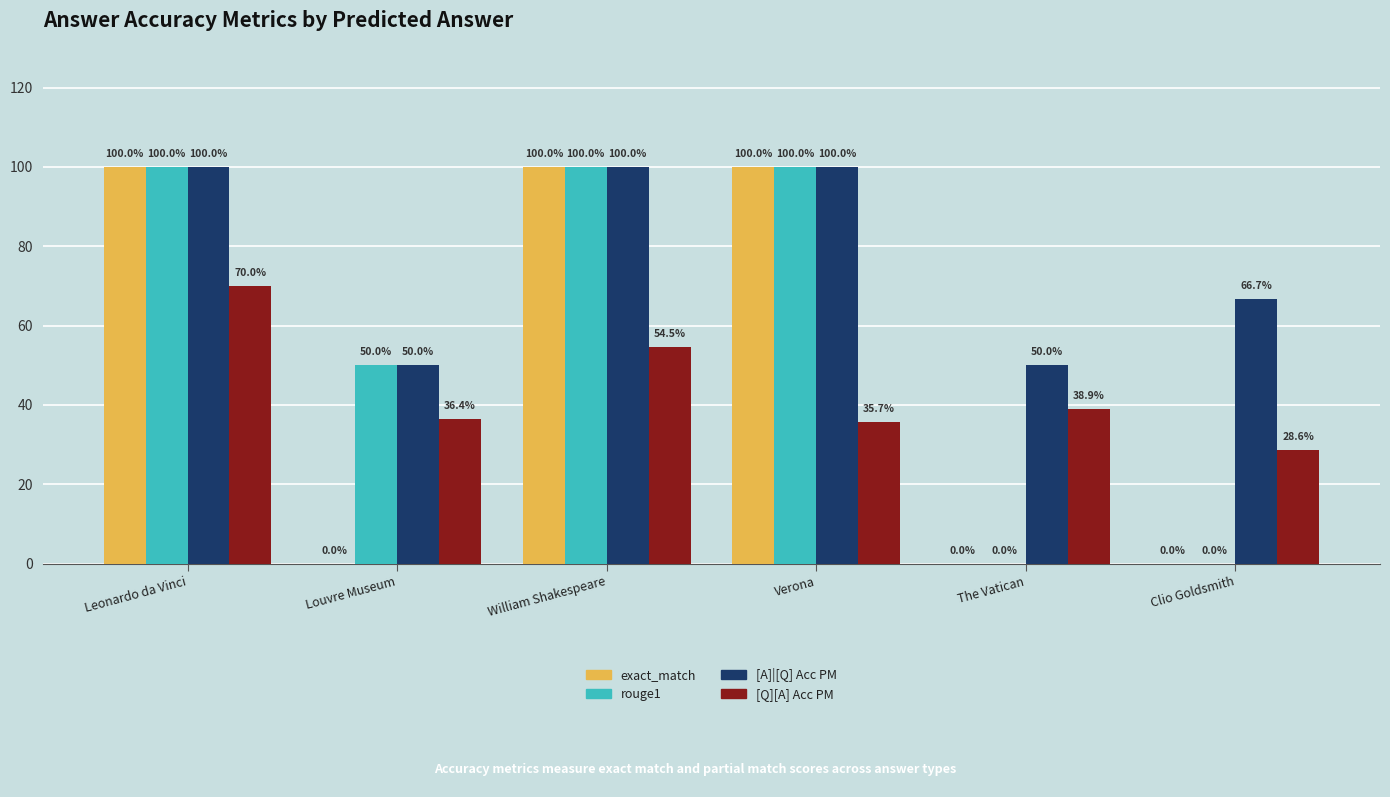

What are all the series names shown in the legend?

exact_match, rouge1, [A]|[Q] Acc PM, [Q][A] Acc PM